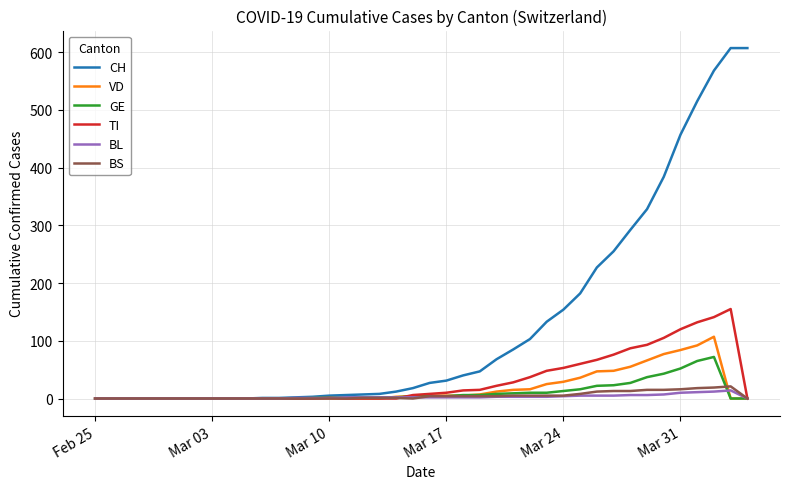

What is the difference between the second highest and second lowest values in the GE series?

65